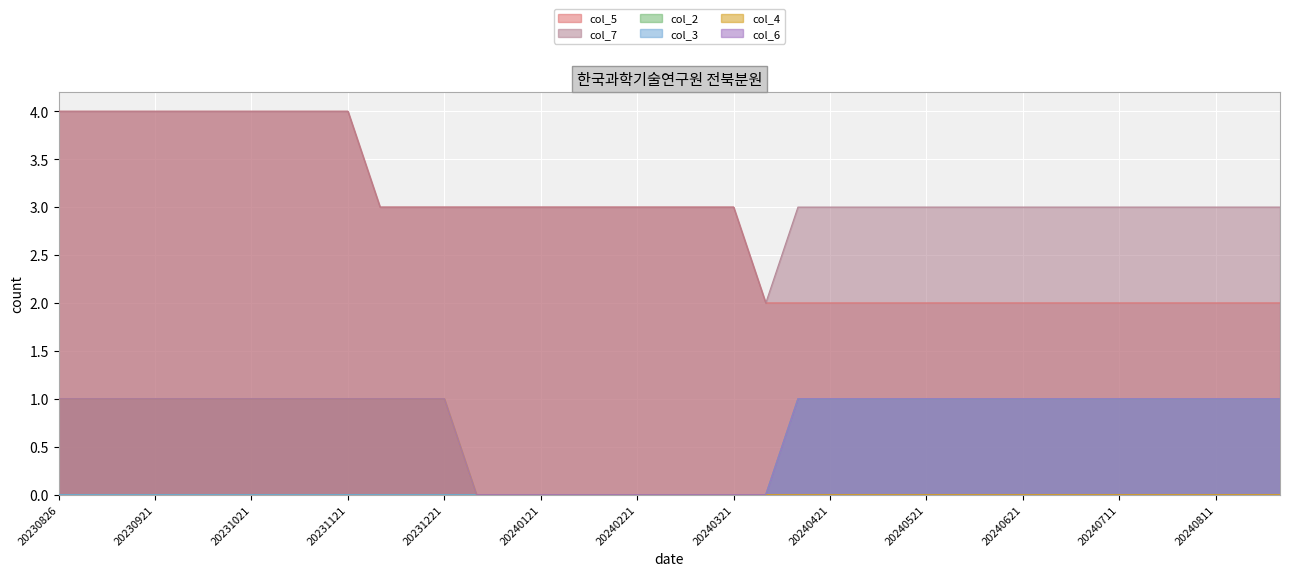

What is the sum of all col_3 values?

16